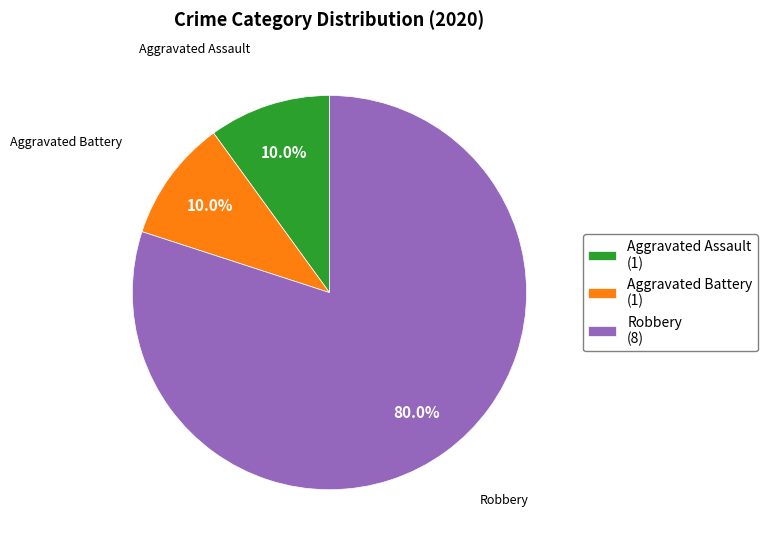

Do Robbery (8) and Aggravated Battery (1) together represent more than half of the pie?

Yes